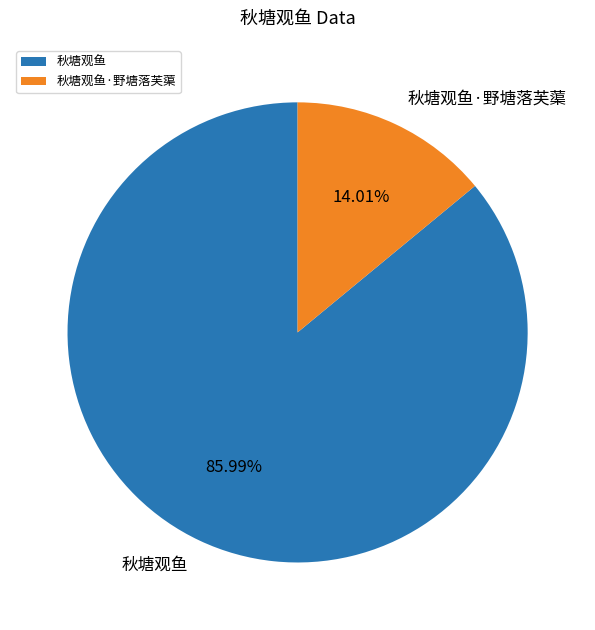

How much of the chart is everything except 秋塘观鱼?

14.0%